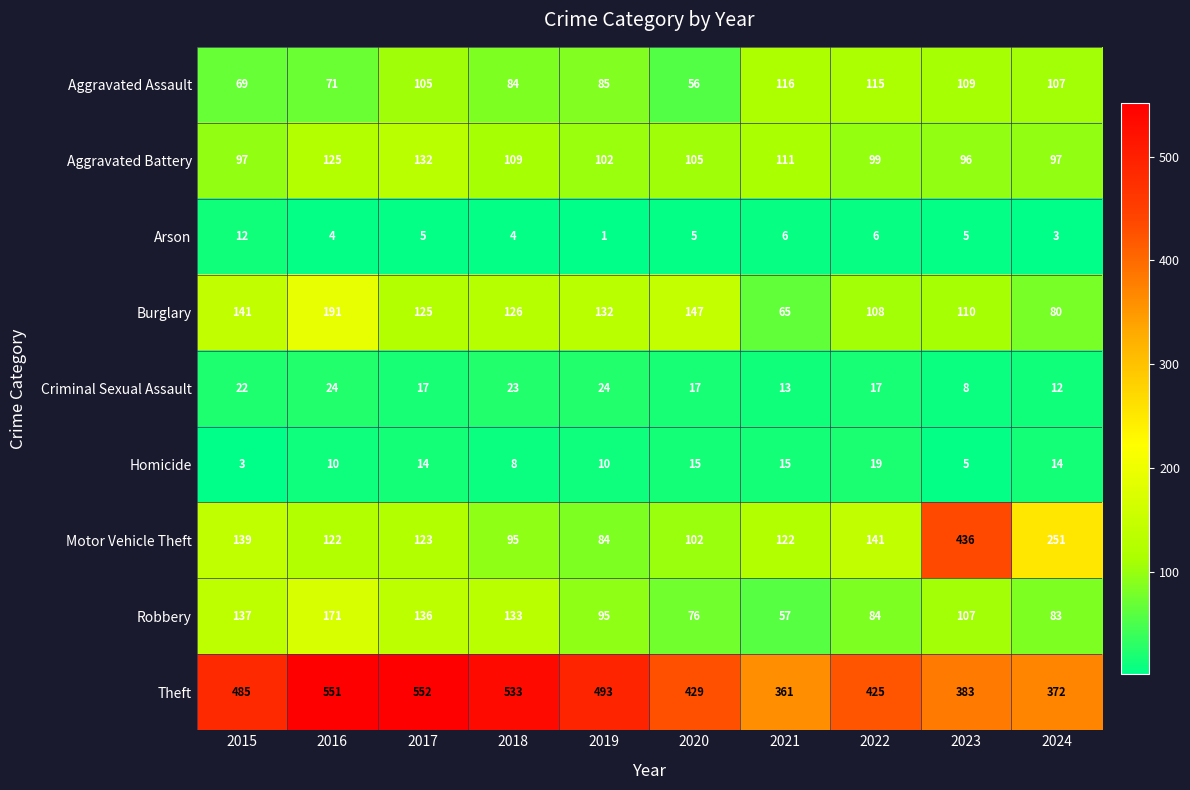

What is the sum of the Aggravated Assault values at 2023 and 2015?

178